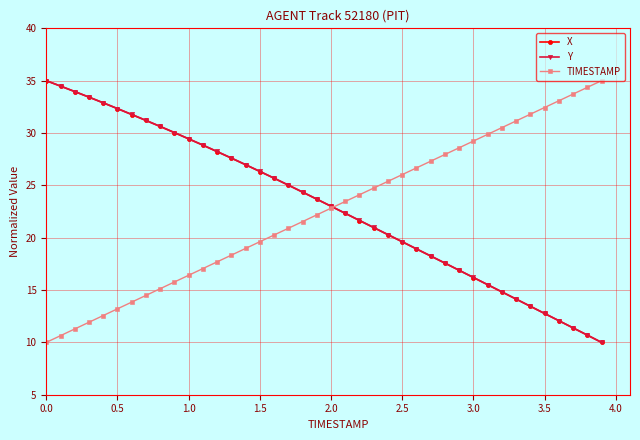

What is the value of the TIMESTAMP point at the 23rd from the left?

24.1